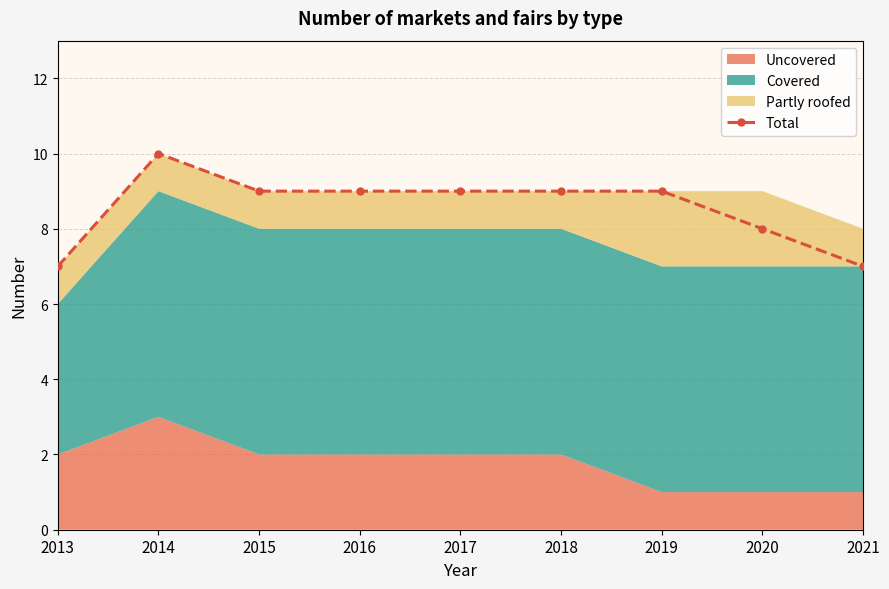

At which category does the chart reach its minimum across all series?

2013